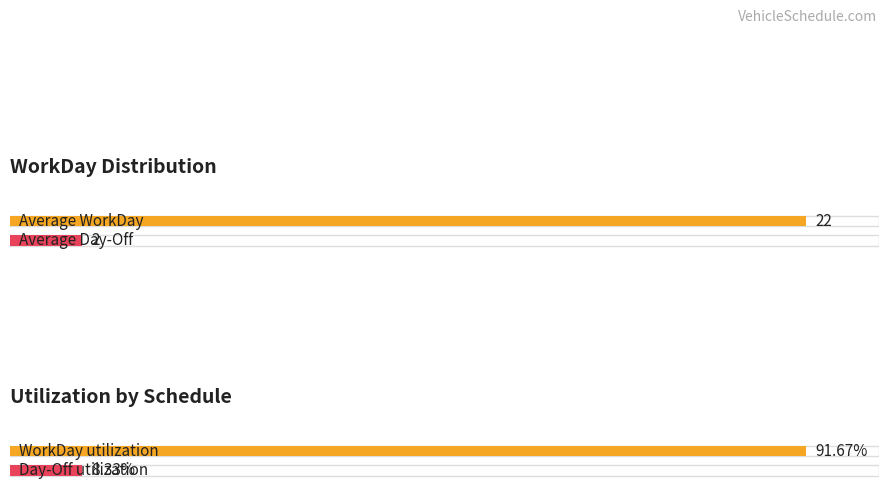

What is the average value of the WorkDay series?

22